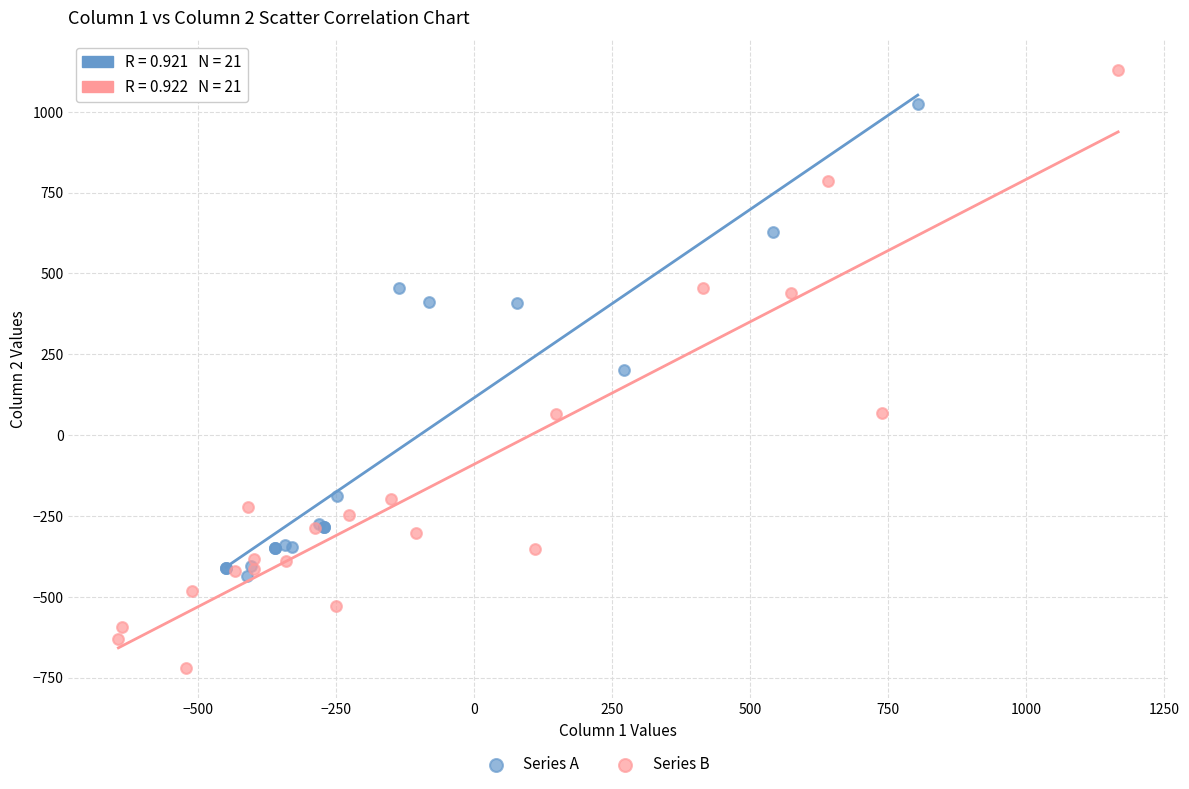

Which series contains the highest Y value?

Series B